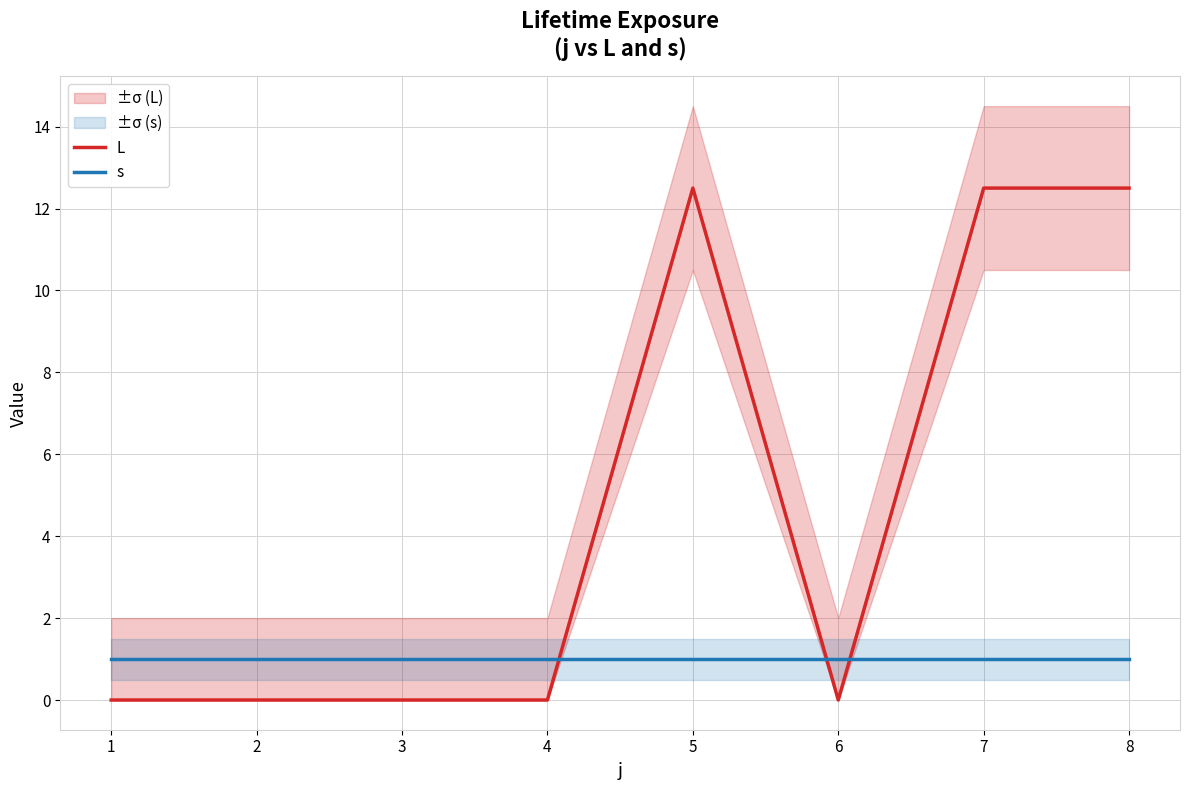

Between 4 and 7, which series saw the biggest shift?

L